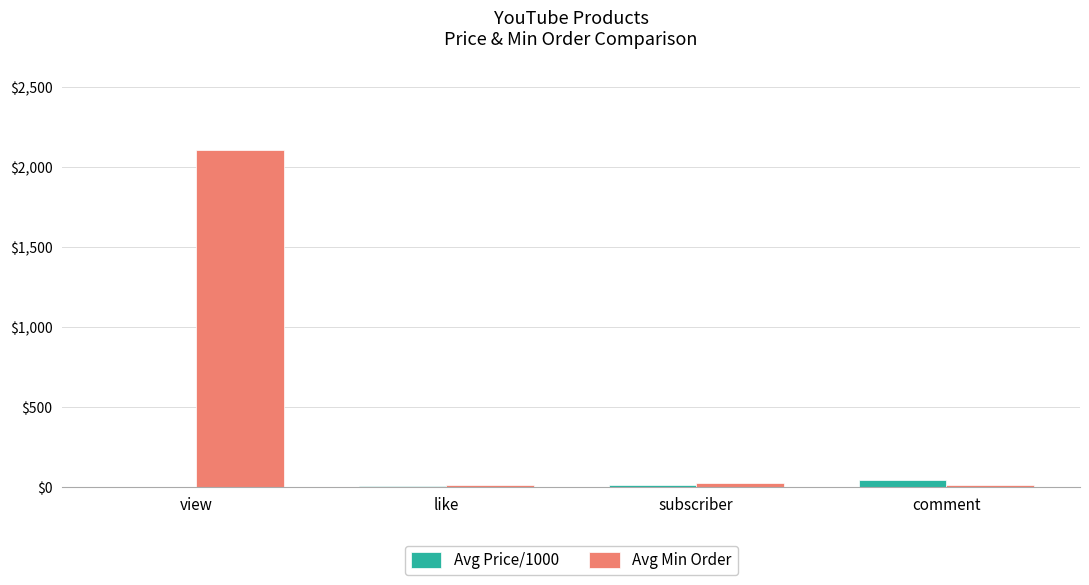

What is the sum of all Avg Price/1000 values?

77.6